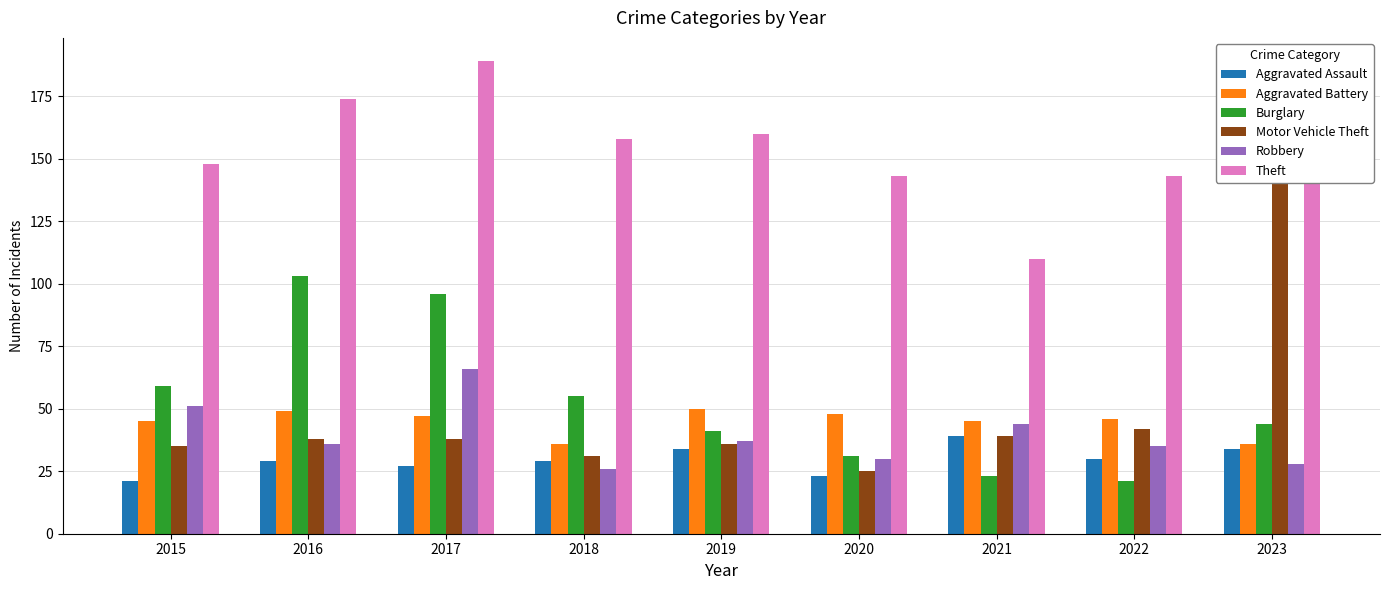

How many values in the Aggravated Assault series are below 29?

3